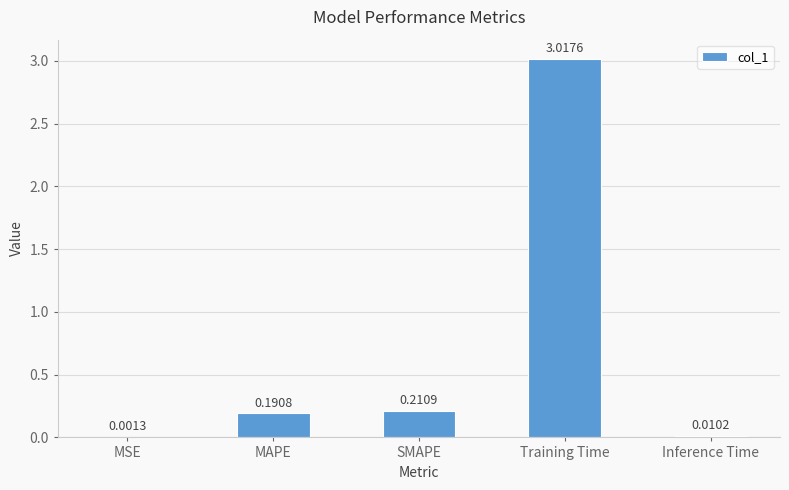

What is the sum of all values?

3.4